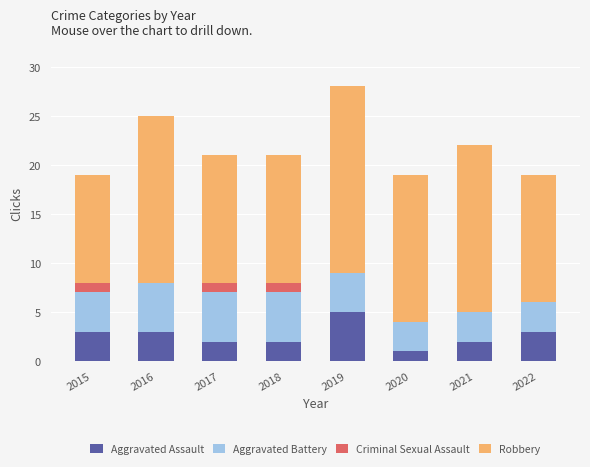

What is the total value across all series at 2019?

28